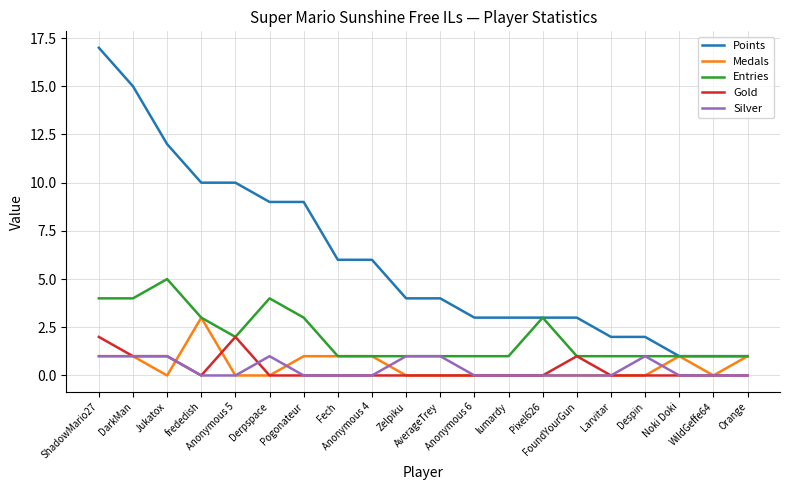

What is the minimum value for Entries?

1